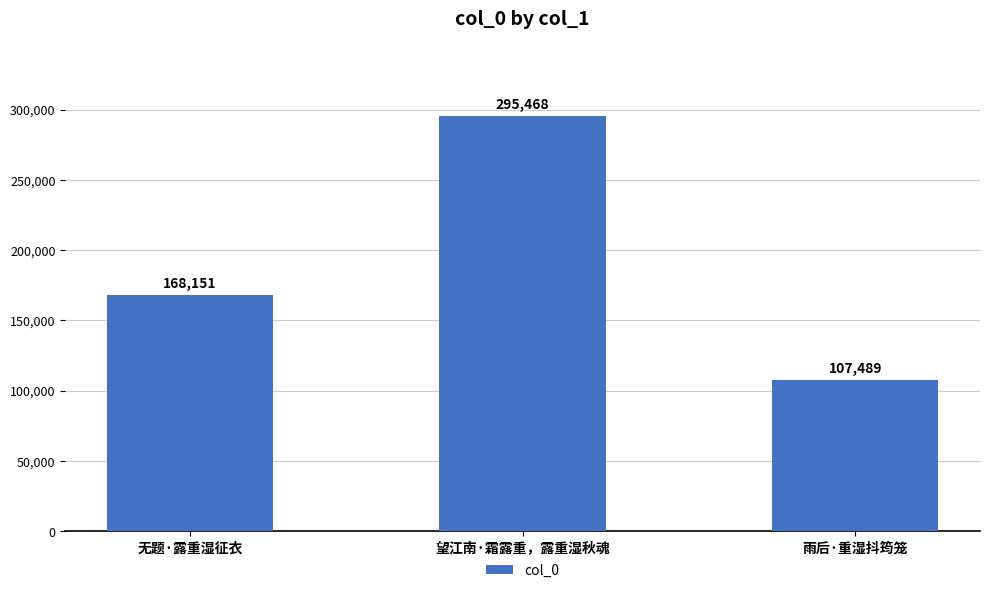

What position from the left is 无题·露重湿征衣?

1